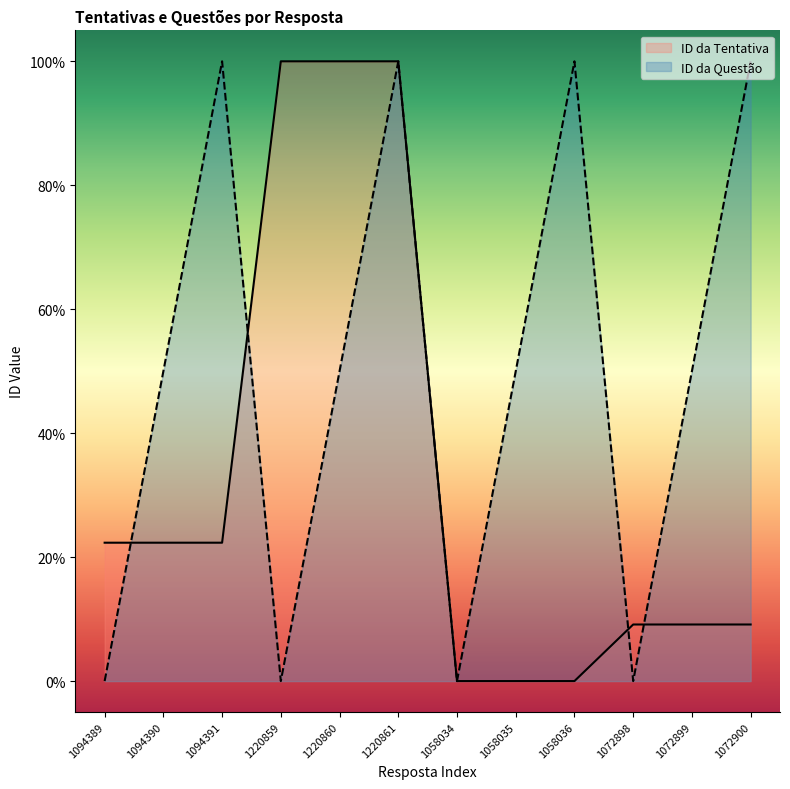

After their last crossing, which series has the higher values: ID da Tentativa or ID da Questão?

ID da Questão